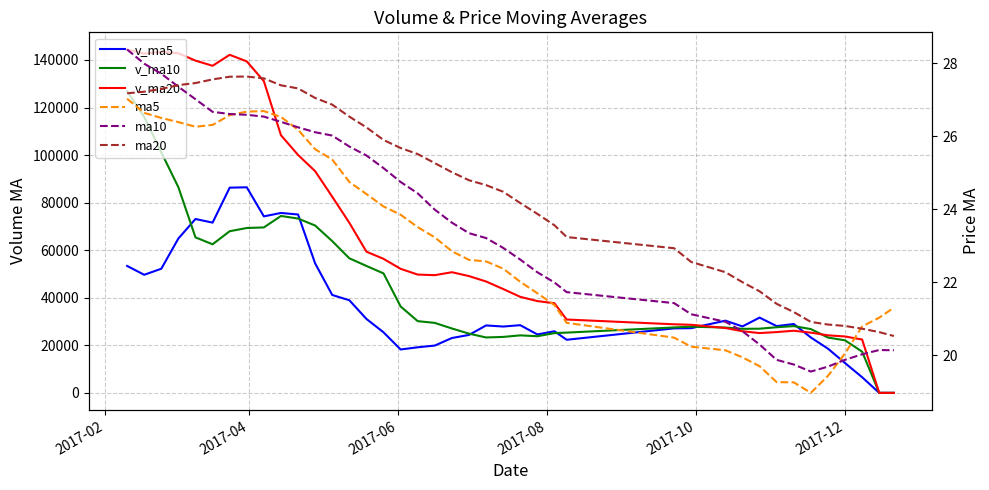

Which series has the widest spread of values?

v_ma20